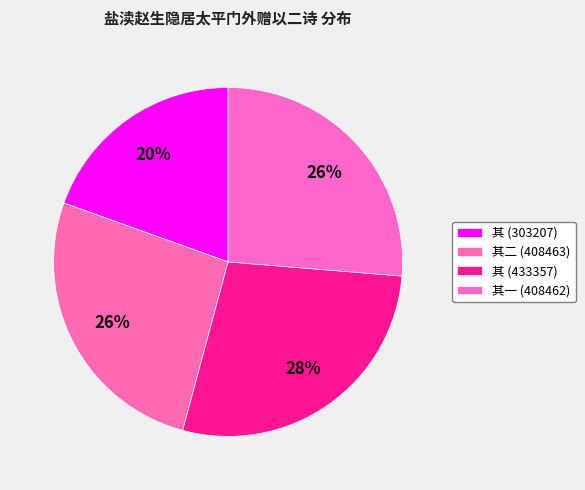

Count the number of slices in the pie.

4